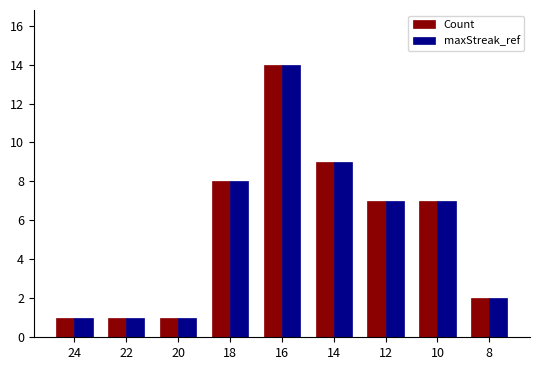

Reading left to right, what are all the values shown in this chart?

Count: 24=1	22=1	20=1	18=8	16=14	14=9	12=7	10=7	8=2
maxStreak_ref: 24=1	22=1	20=1	18=8	16=14	14=9	12=7	10=7	8=2